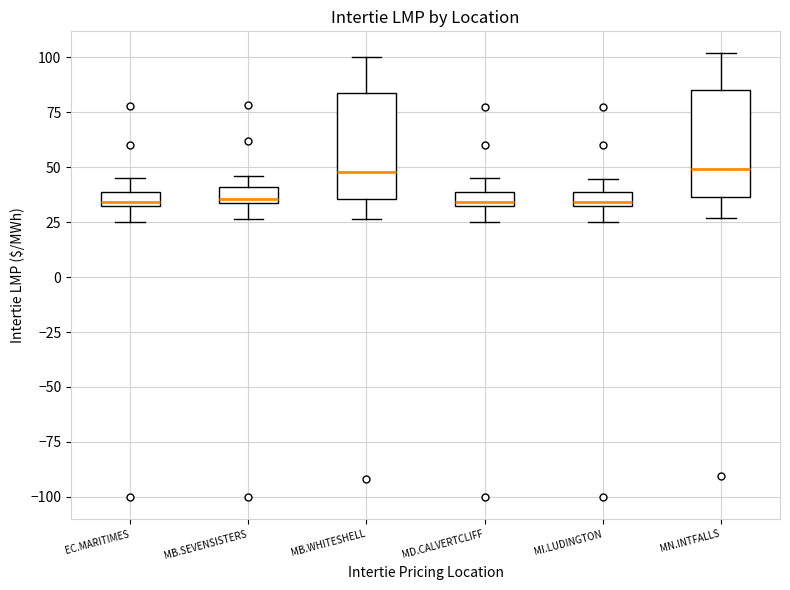

Where does the lower whisker of the box for MB.WHITESHELL end on the y-axis? The values are not printed on the chart, so give them approximately, as read against the axis.

25